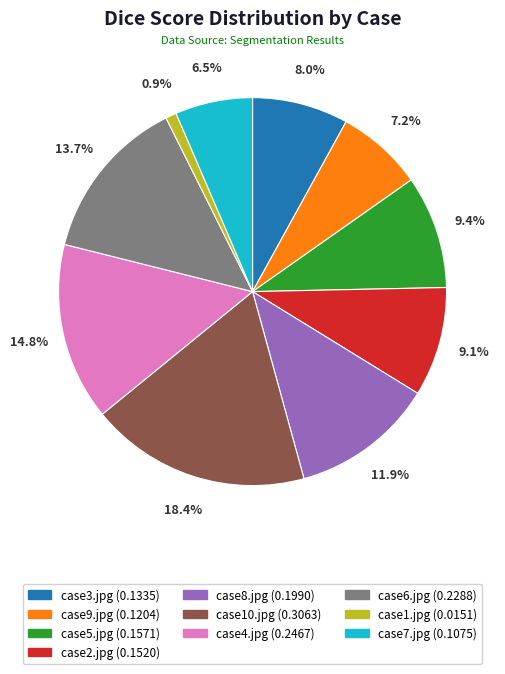

Between case3.jpg and case6.jpg, which is larger?

case6.jpg